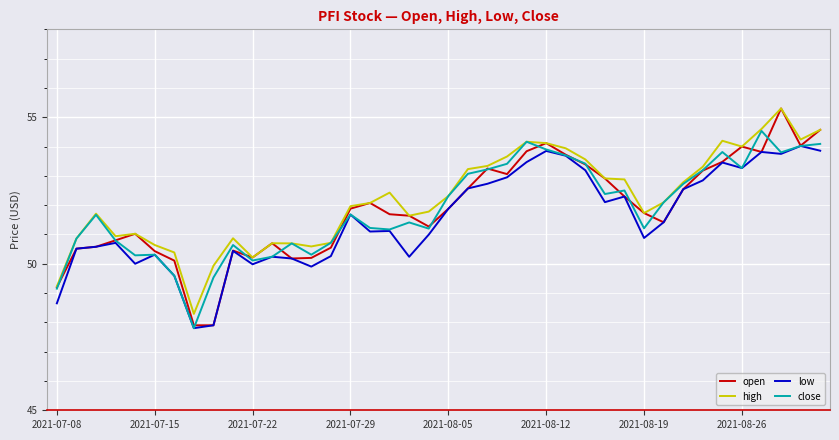

What is the minimum value for high?

48.3